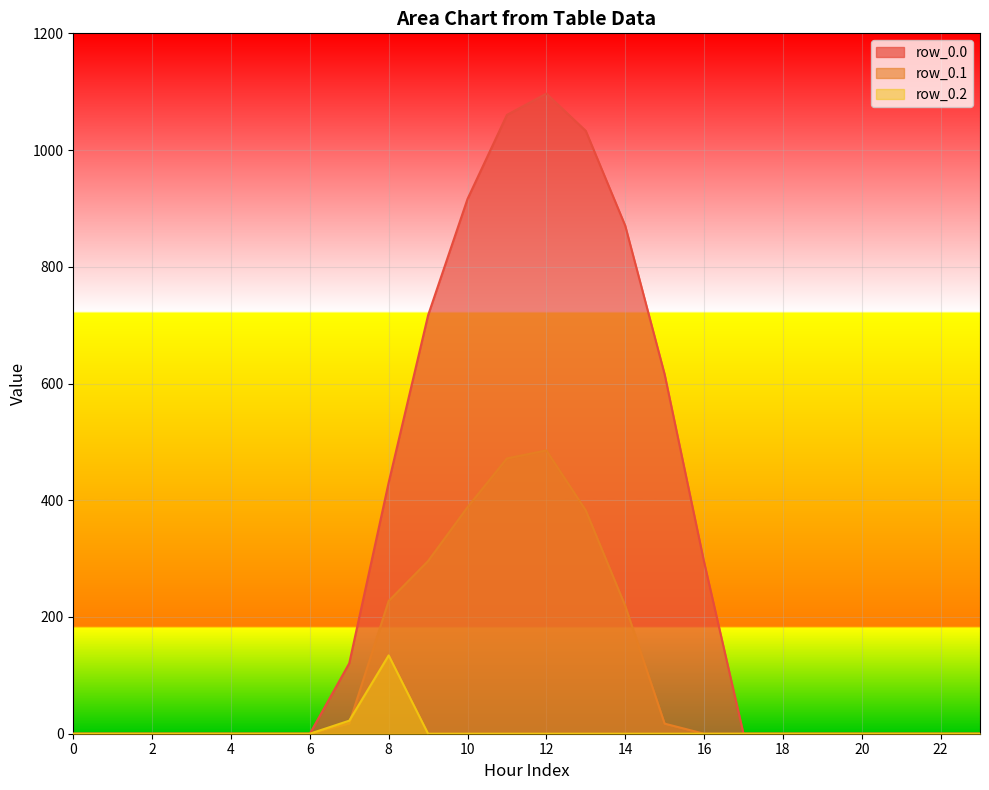

True or false: row_0.0 has more than 1 interior local peaks.

False